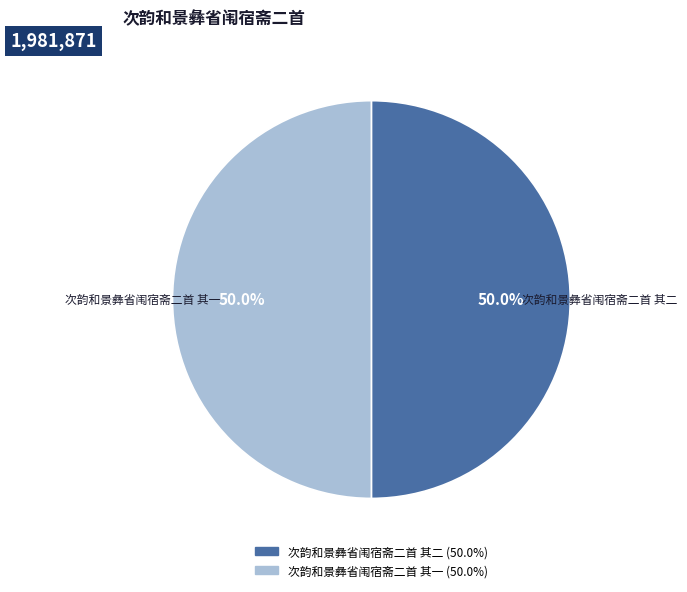

How many segments does this pie chart have?

2